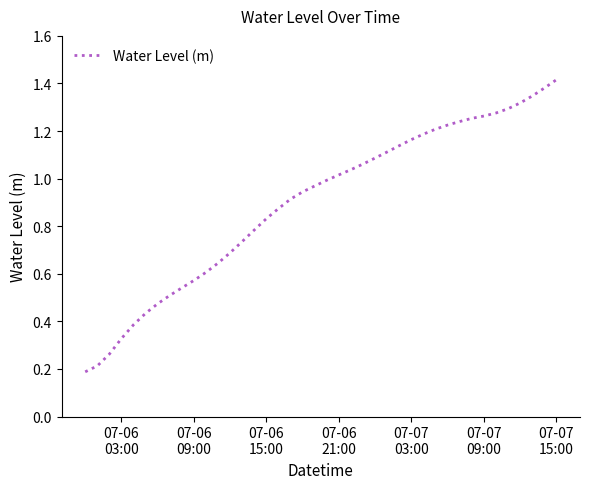

Reading right to left, what are all the values shown in this chart?

1.4	1.4	1.3	1.3	1.3	1.3	1.3	1.3	1.2	1.2	1.2	1.2	1.2	1.1	1.1	1.1	1.1	1.0	1.0	1.0	1.0	0.9	0.9	0.9	0.8	0.8	0.7	0.7	0.6	0.6	0.6	0.5	0.5	0.5	0.4	0.4	0.3	0.3	0.2	0.2